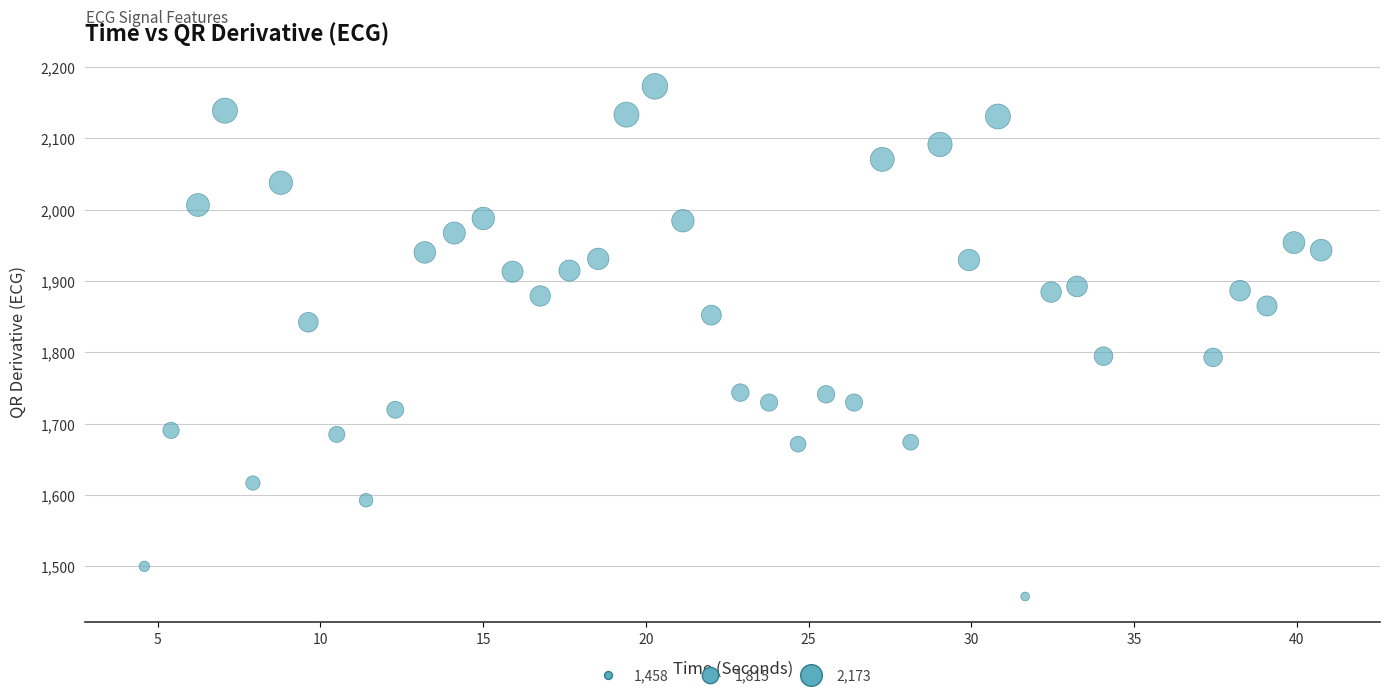

What is the range of Y values (max minus min)?

714.9